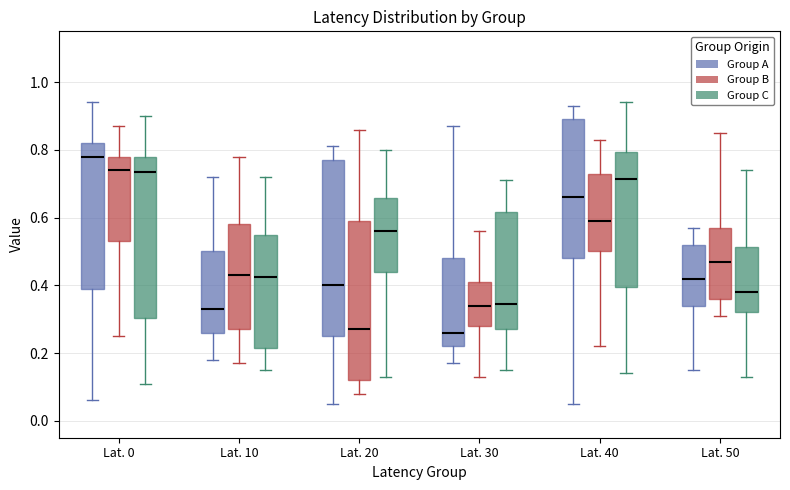

Where does the lower whisker of the box for Lat. 10 (Group C) end on the y-axis? The values are not printed on the chart, so give them approximately, as read against the axis.

0.16